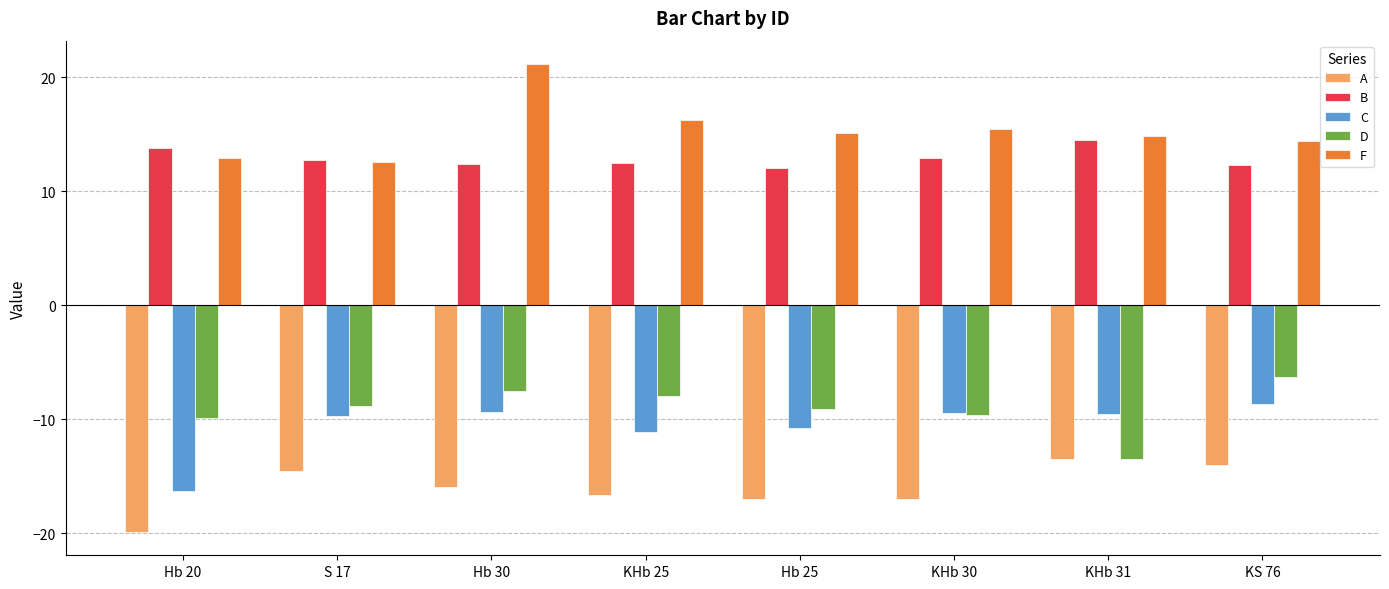

Read the F value at KHb 25.

16.2